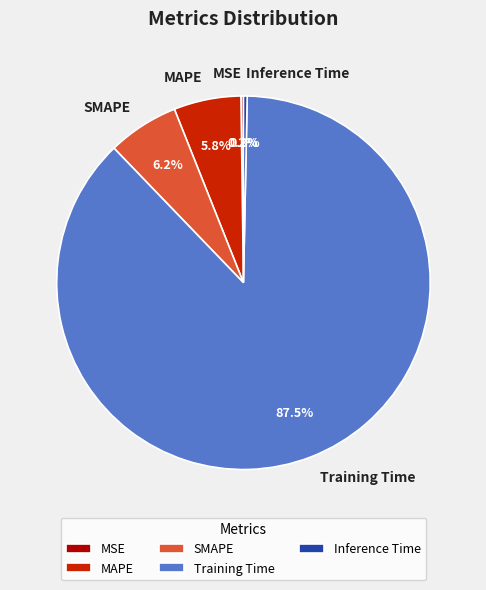

What portion of the pie excludes Inference Time?

99.7%